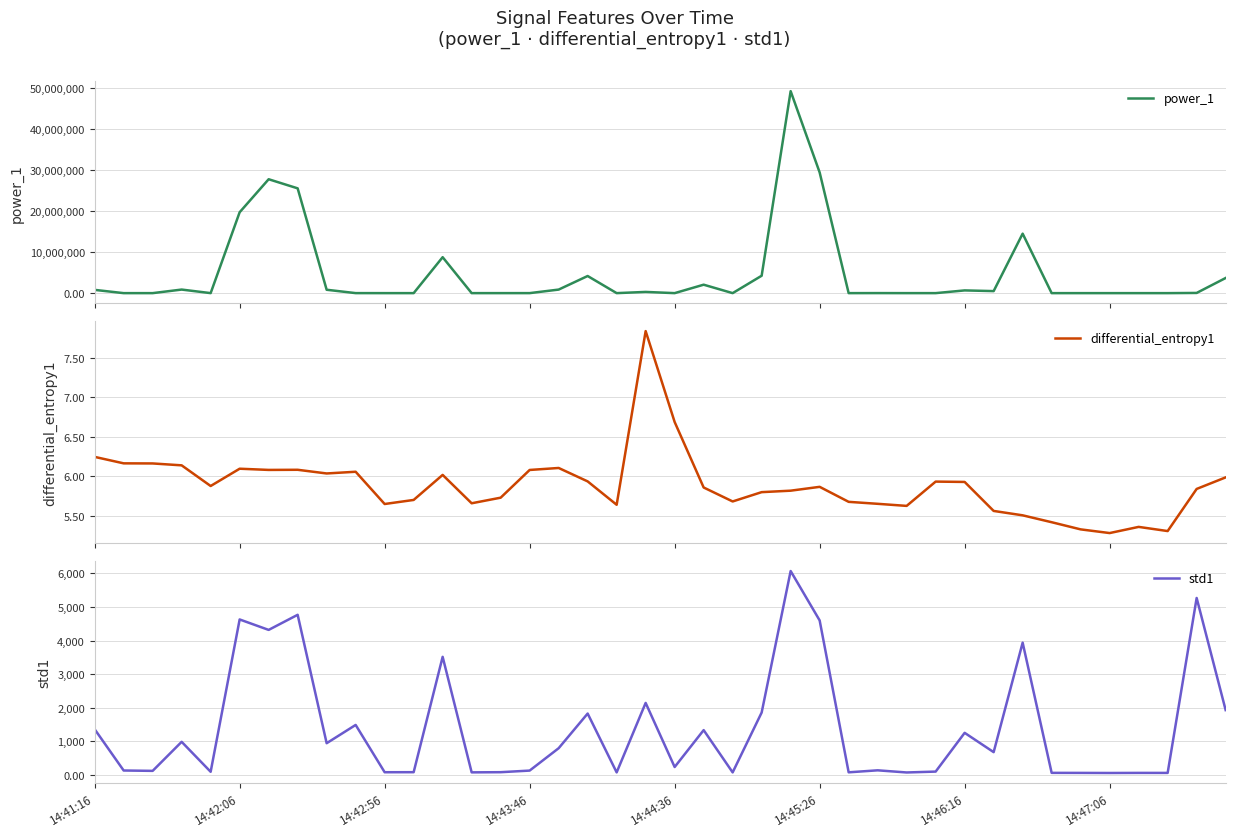

In differential_entropy1, how many points are higher than both neighbors (excluding endpoints)?

9